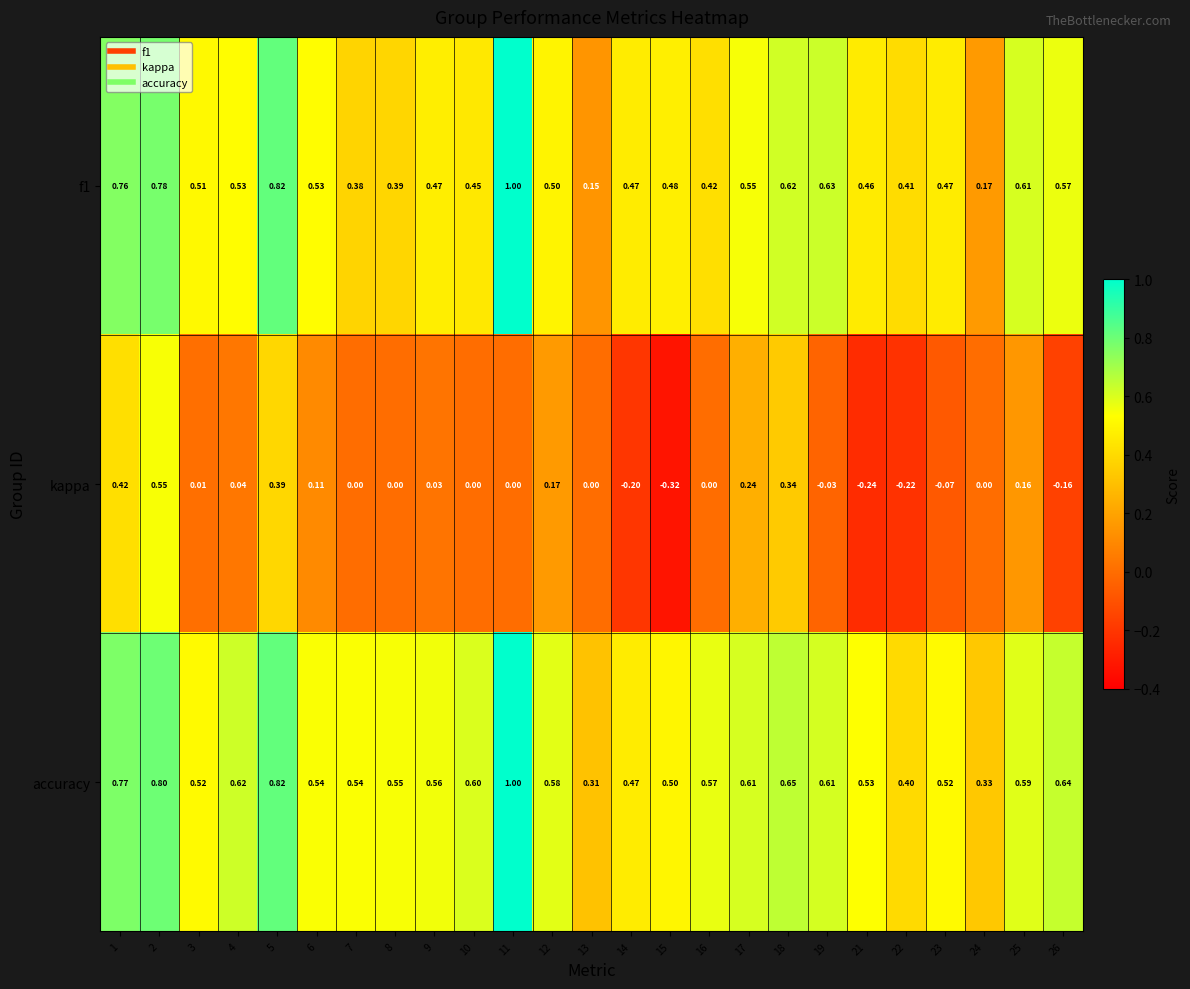

Which series has the widest spread of values?

kappa